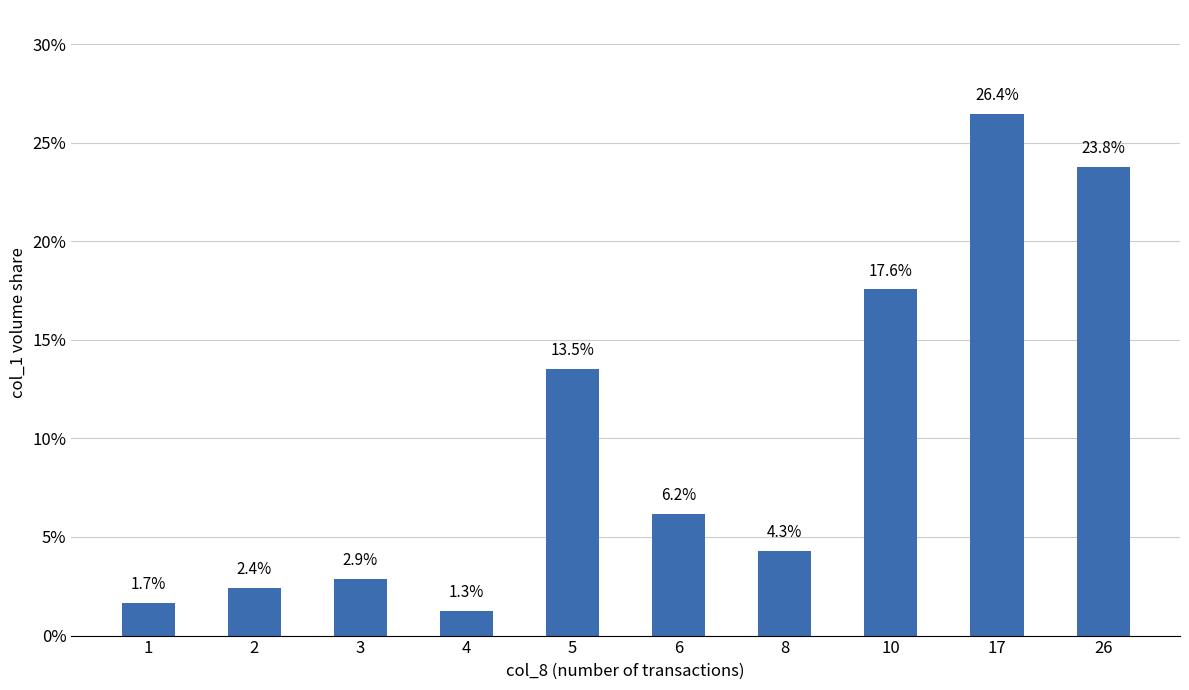

At which label does the data first exceed 6?

5